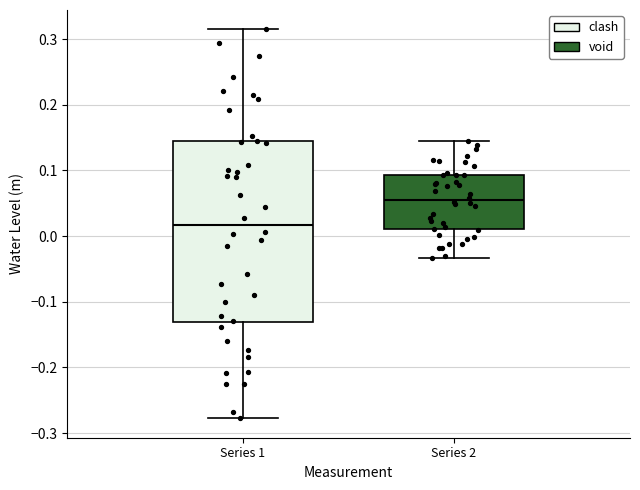

Which box's median line is the highest?

Series 2